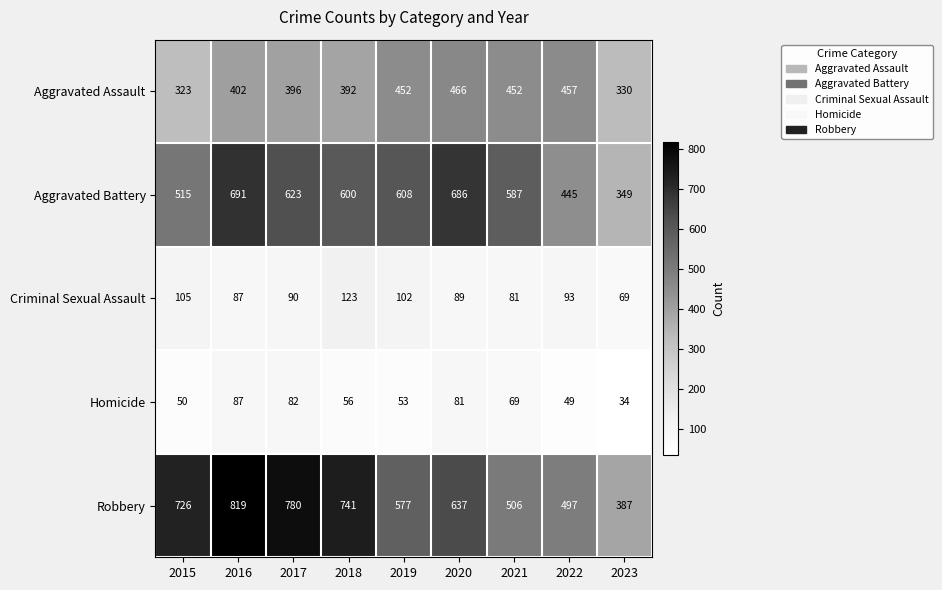

What is the difference between the Criminal Sexual Assault values at 2017 and 2018?

33